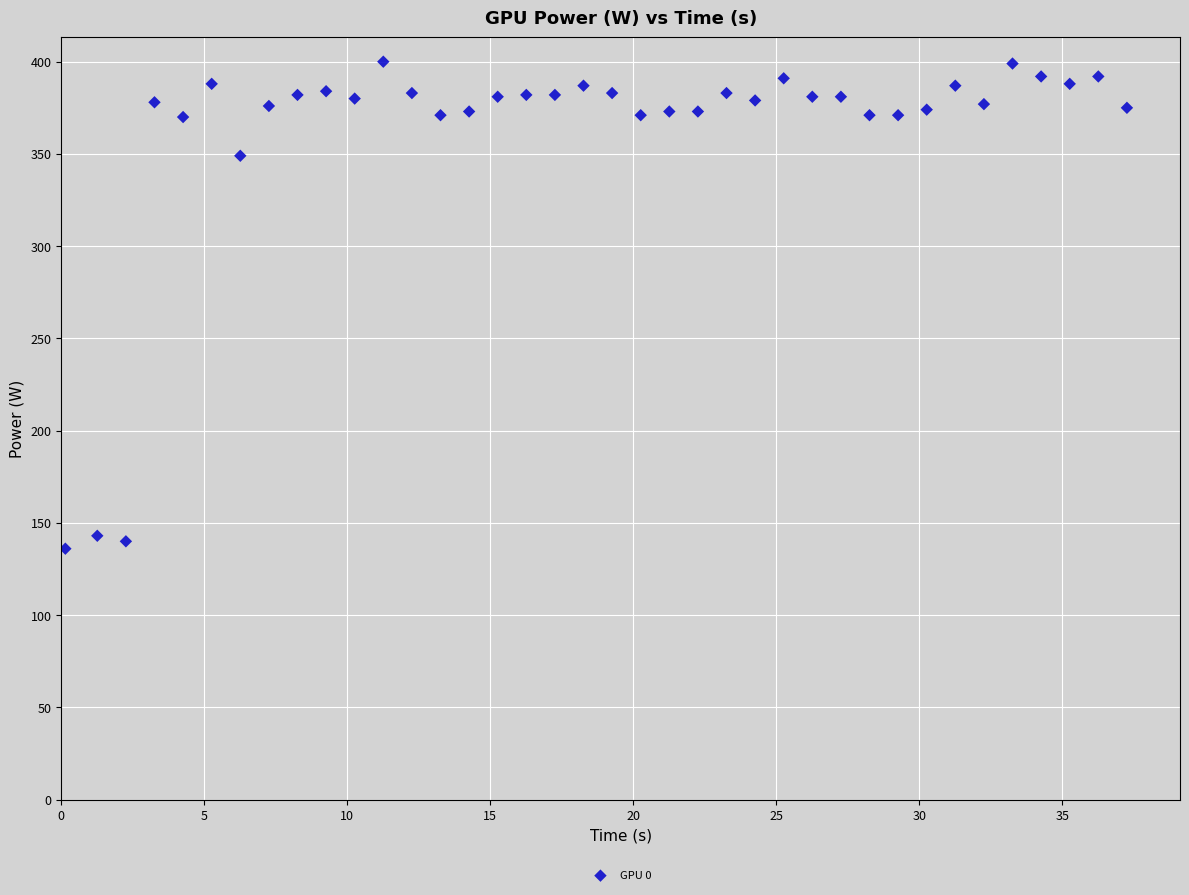

What Y value in the scatter plot is closest to 268?

349